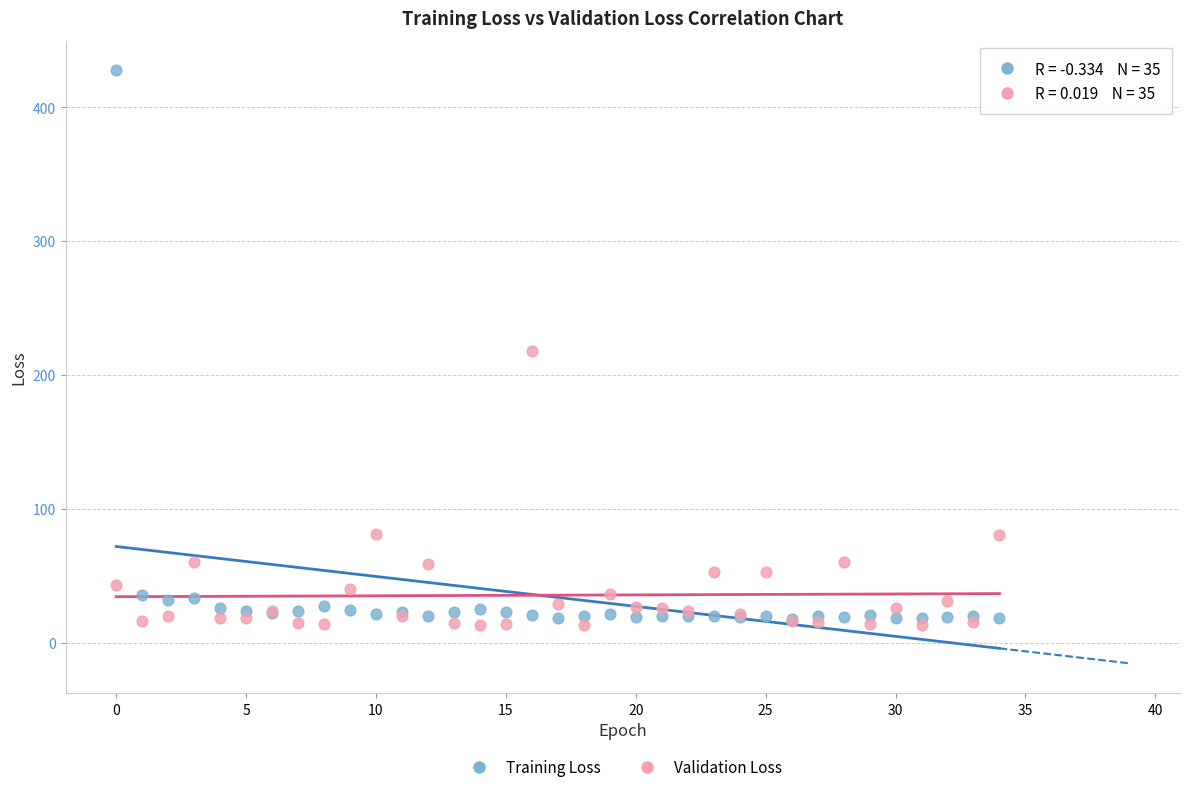

What are all the series names shown in the legend?

Training Loss, Validation Loss